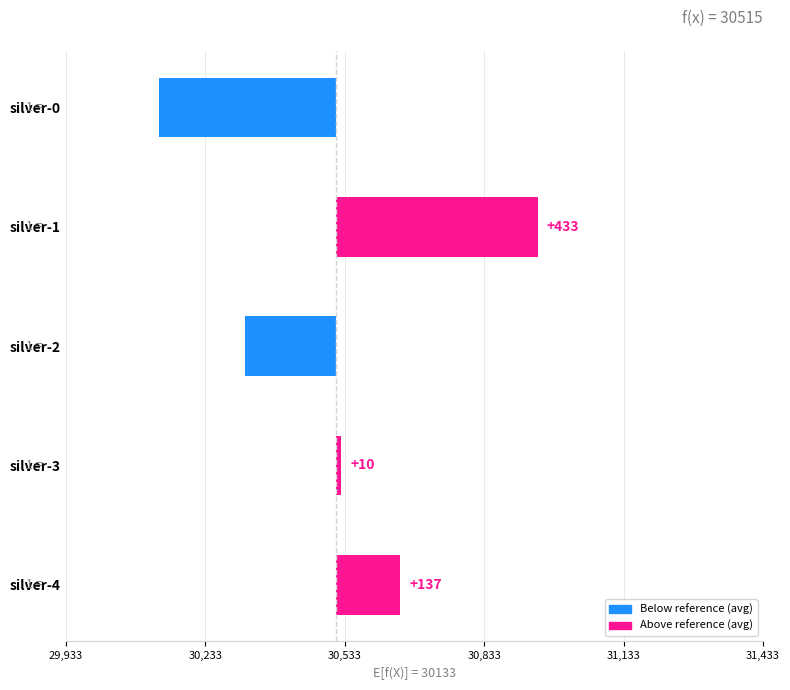

Are the bars horizontal?

Yes